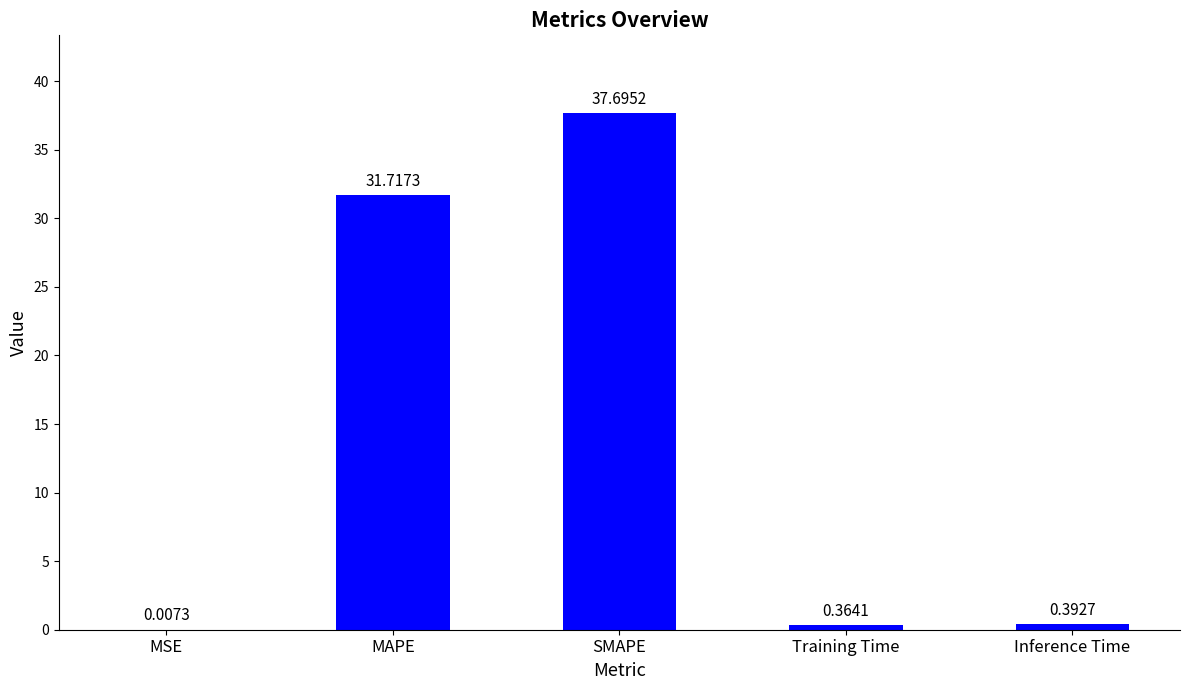

What is the change in value from MSE to SMAPE?

+37.7